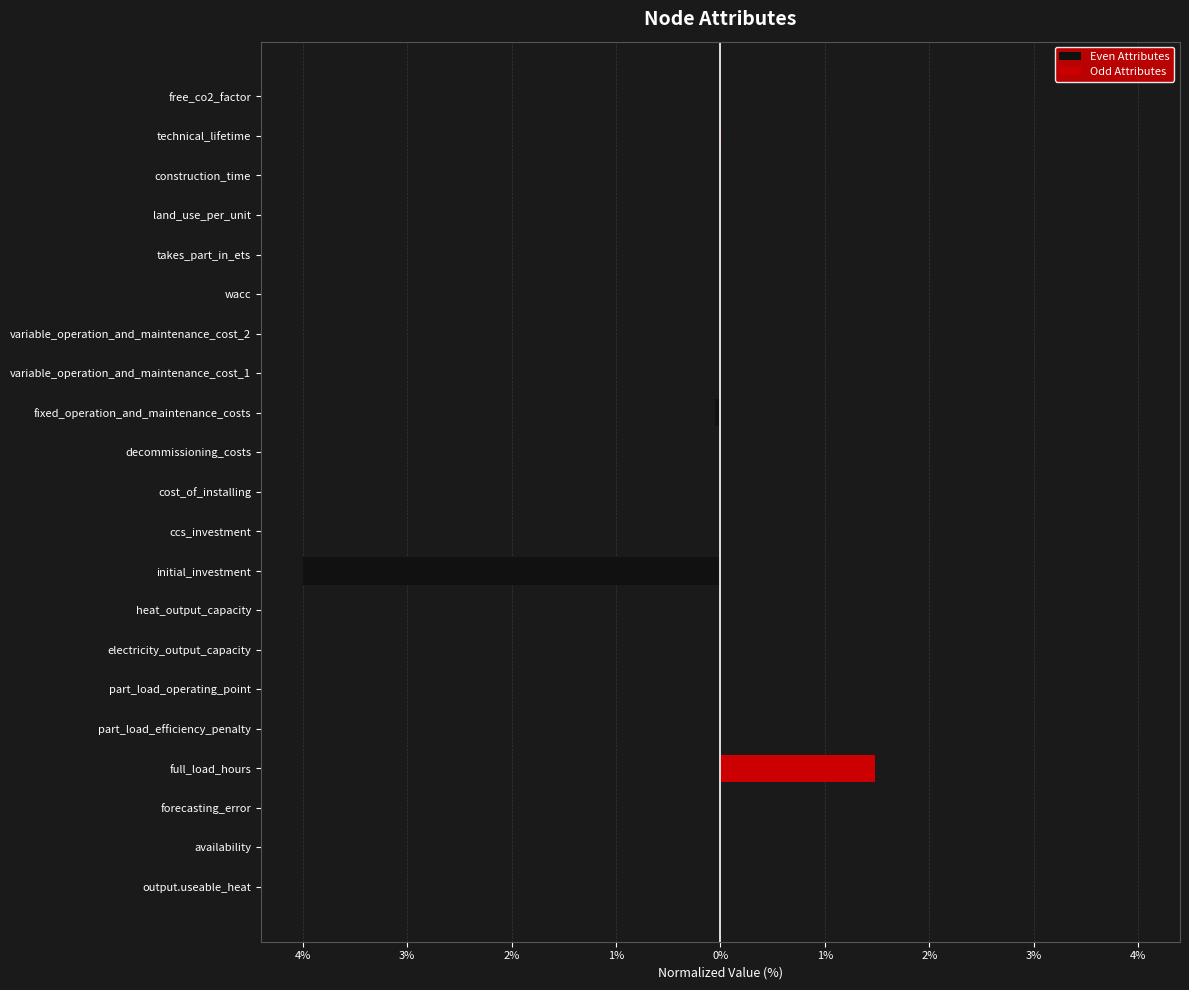

How many values in the Even Attributes series are below 0?

3